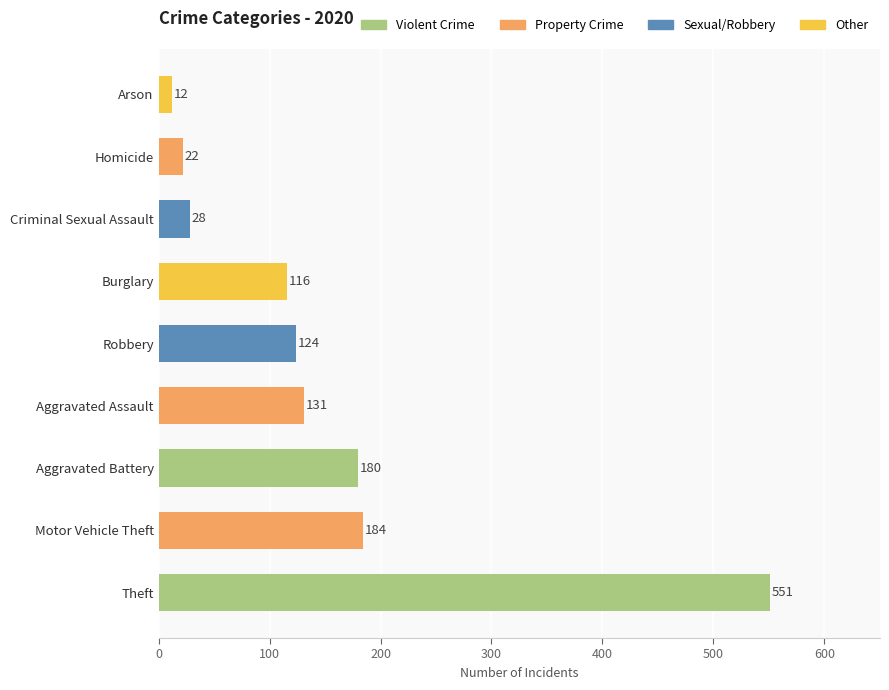

What is the change in value from Motor Vehicle Theft to Homicide?

-162